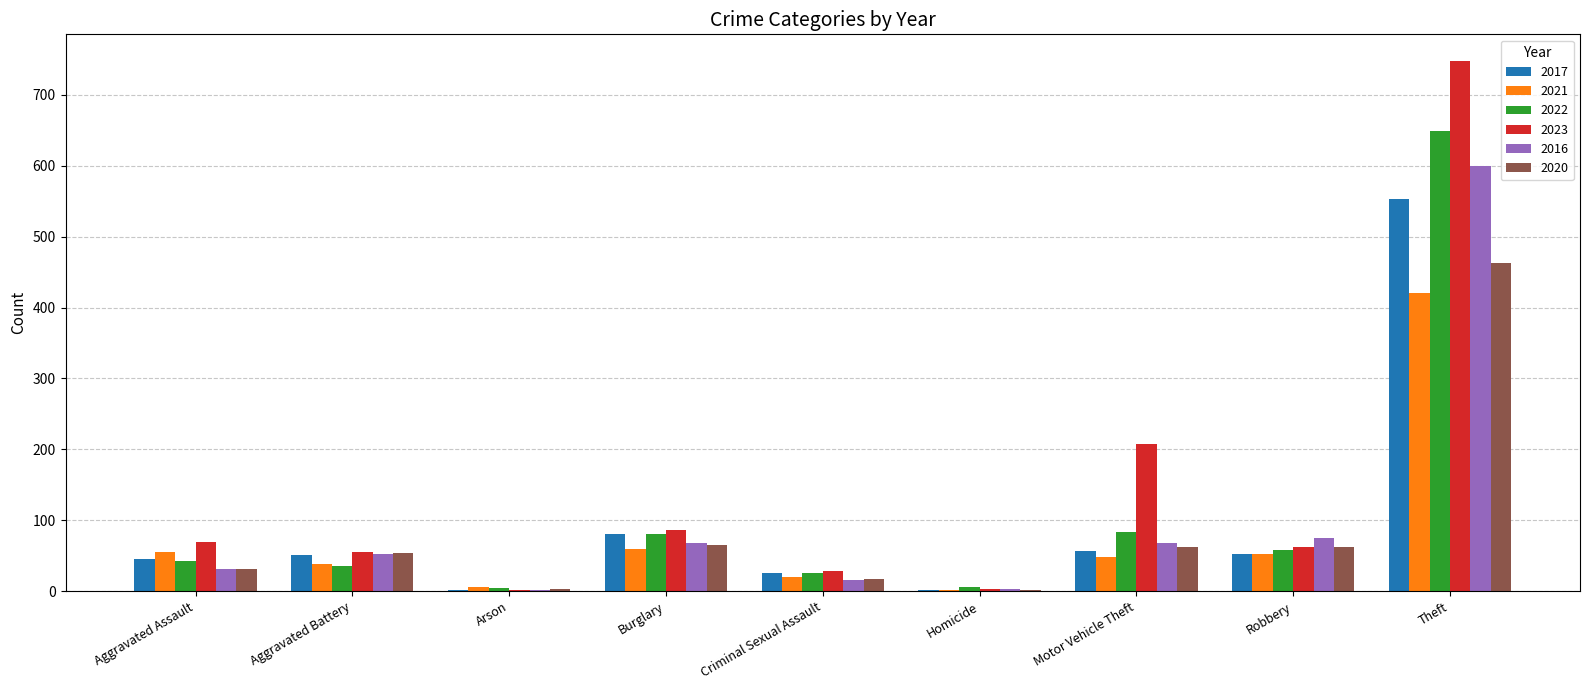

True or false: 2023 has a value of 69 at Aggravated Assault.

True